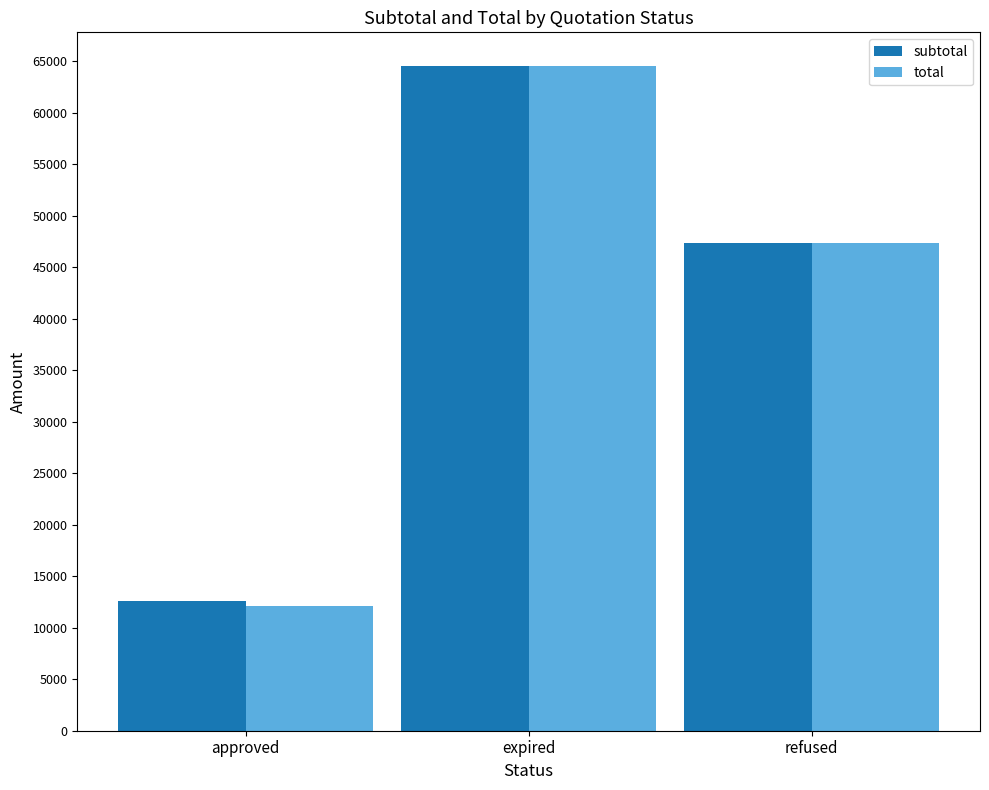

What value does the total series have at approved?

12070.0